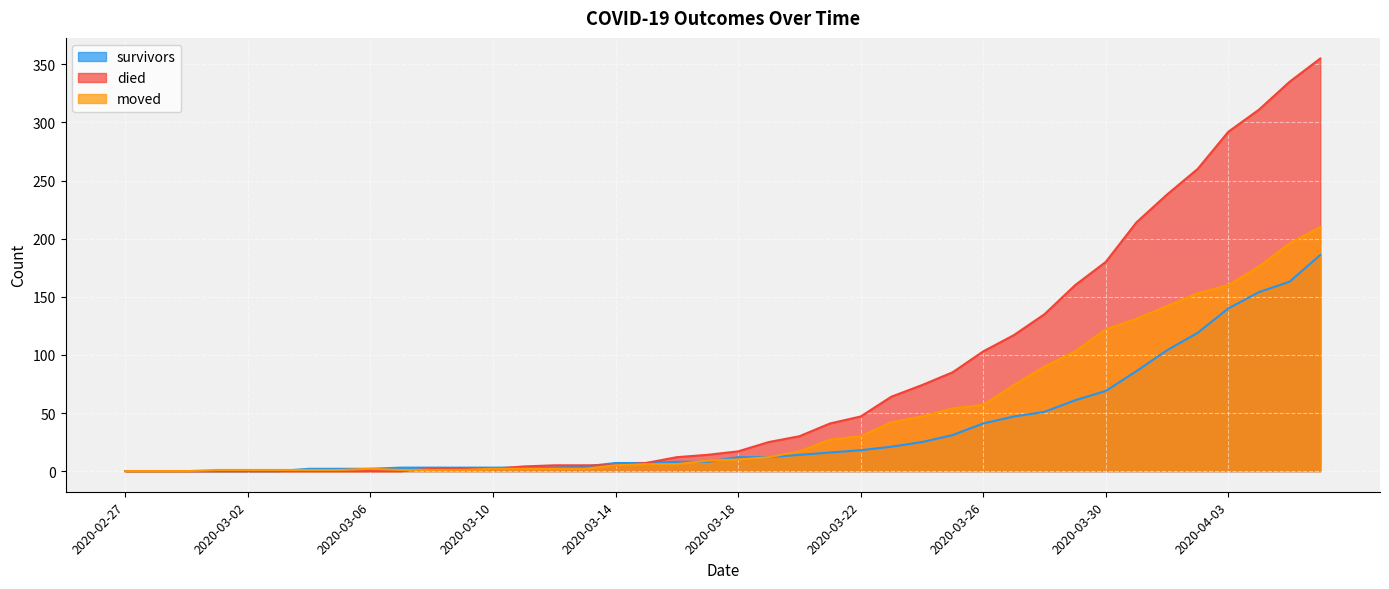

Where is moved nearest to the value 105?

2020-03-29